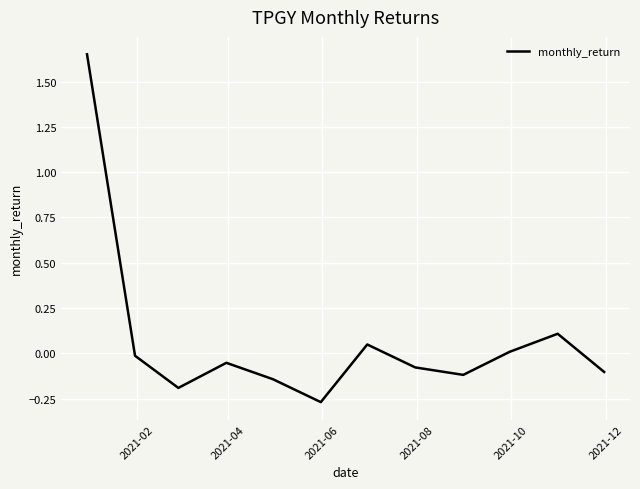

What is the difference between the maximum and minimum values?

1.9